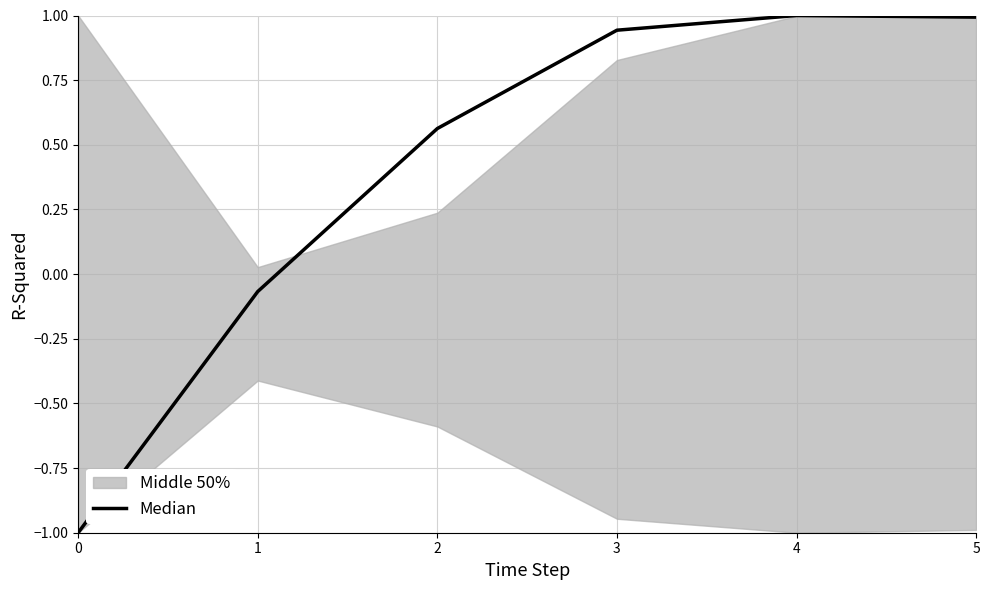

Reading left to right, extract all data points from this chart.

0=-1.0	1=-0.1	2=0.6	3=0.9	4=1.0	5=1.0